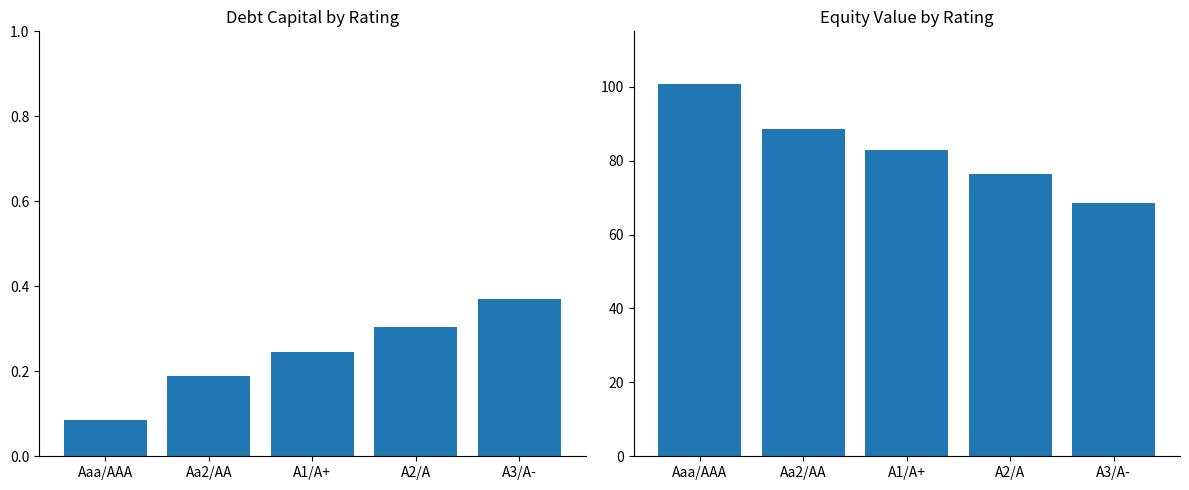

What is the difference between the second highest and second lowest values in the equity_value series?

12.0